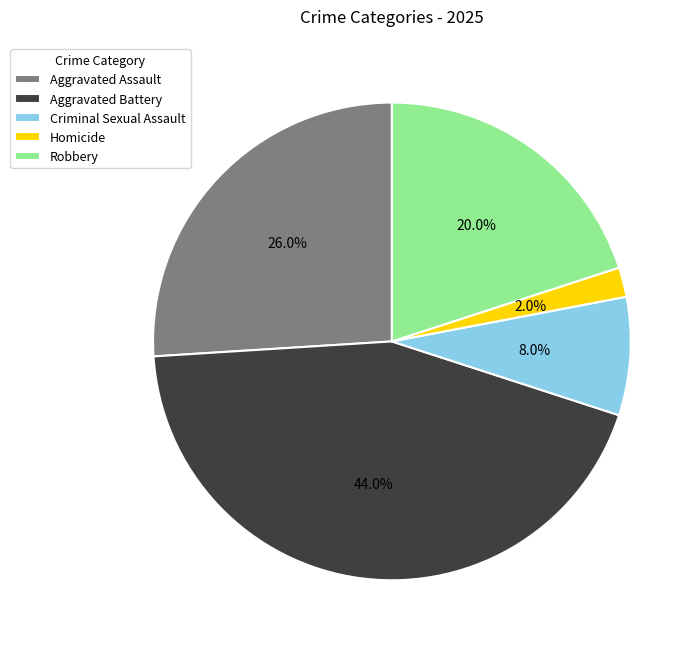

How many segments does this pie chart have?

5